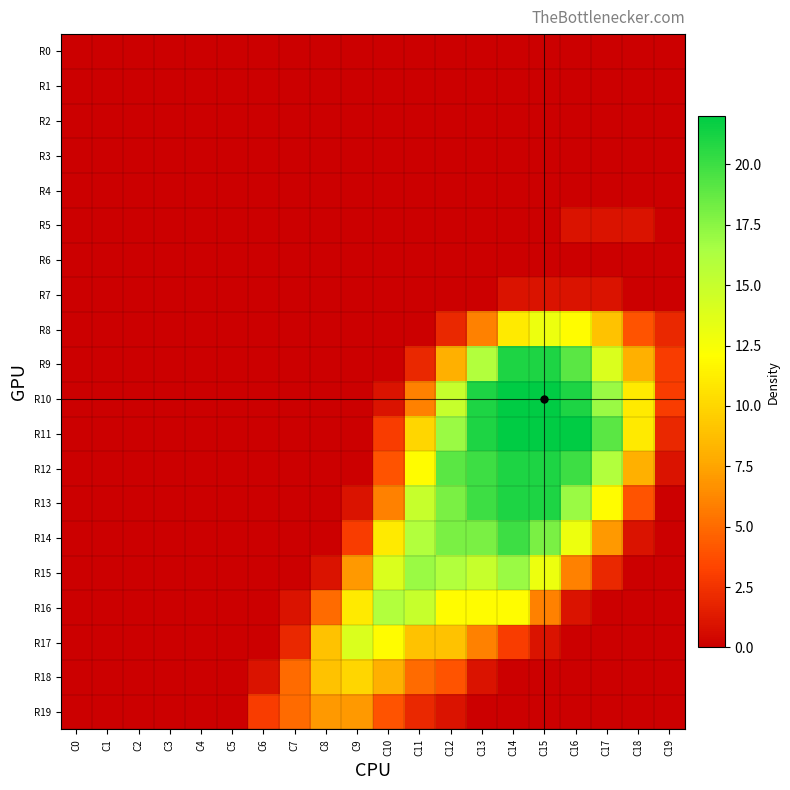

Reading left to right, what are all the values shown in this chart?

R0: C0=0	C1=0	C2=0	C3=0	C4=0	C5=0	C6=0	C7=0	C8=0	C9=0	C10=0	C11=0	C12=0	C13=0	C14=0	C15=0	C16=0	C17=0	C18=0	C19=0
R1: C0=0	C1=0	C2=0	C3=0	C4=0	C5=0	C6=0	C7=0	C8=0	C9=0	C10=0	C11=0	C12=0	C13=0	C14=0	C15=0	C16=0	C17=0	C18=0	C19=0
R2: C0=0	C1=0	C2=0	C3=0	C4=0	C5=0	C6=0	C7=0	C8=0	C9=0	C10=0	C11=0	C12=0	C13=0	C14=0	C15=0	C16=0	C17=0	C18=0	C19=0
R3: C0=0	C1=0	C2=0	C3=0	C4=0	C5=0	C6=0	C7=0	C8=0	C9=0	C10=0	C11=0	C12=0	C13=0	C14=0	C15=0	C16=0	C17=0	C18=0	C19=0
R4: C0=0	C1=0	C2=0	C3=0	C4=0	C5=0	C6=0	C7=0	C8=0	C9=0	C10=0	C11=0	C12=0	C13=0	C14=0	C15=0	C16=0	C17=0	C18=0	C19=0
R5: C0=0	C1=0	C2=0	C3=0	C4=0	C5=0	C6=0	C7=0	C8=0	C9=0	C10=0	C11=0	C12=0	C13=0	C14=0	C15=0	C16=1	C17=1	C18=1	C19=0
R6: C0=0	C1=0	C2=0	C3=0	C4=0	C5=0	C6=0	C7=0	C8=0	C9=0	C10=0	C11=0	C12=0	C13=0	C14=0	C15=0	C16=0	C17=0	C18=0	C19=0
R7: C0=0	C1=0	C2=0	C3=0	C4=0	C5=0	C6=0	C7=0	C8=0	C9=0	C10=0	C11=0	C12=0	C13=0	C14=1	C15=1	C16=1	C17=1	C18=0	C19=0
R8: C0=0	C1=0	C2=0	C3=0	C4=0	C5=0	C6=0	C7=0	C8=0	C9=0	C10=0	C11=0	C12=2	C13=6	C14=11	C15=13	C16=12	C17=9	C18=4	C19=2
R9: C0=0	C1=0	C2=0	C3=0	C4=0	C5=0	C6=0	C7=0	C8=0	C9=0	C10=0	C11=2	C12=8	C13=16	C14=21	C15=21	C16=19	C17=14	C18=8	C19=3
R10: C0=0	C1=0	C2=0	C3=0	C4=0	C5=0	C6=0	C7=0	C8=0	C9=0	C10=1	C11=6	C12=15	C13=21	C14=22	C15=22	C16=21	C17=17	C18=11	C19=3
R11: C0=0	C1=0	C2=0	C3=0	C4=0	C5=0	C6=0	C7=0	C8=0	C9=0	C10=3	C11=10	C12=17	C13=21	C14=22	C15=22	C16=22	C17=19	C18=11	C19=2
R12: C0=0	C1=0	C2=0	C3=0	C4=0	C5=0	C6=0	C7=0	C8=0	C9=0	C10=4	C11=12	C12=19	C13=20	C14=21	C15=21	C16=20	C17=16	C18=8	C19=1
R13: C0=0	C1=0	C2=0	C3=0	C4=0	C5=0	C6=0	C7=0	C8=0	C9=1	C10=6	C11=15	C12=18	C13=20	C14=21	C15=21	C16=17	C17=12	C18=4	C19=0
R14: C0=0	C1=0	C2=0	C3=0	C4=0	C5=0	C6=0	C7=0	C8=0	C9=3	C10=11	C11=16	C12=18	C13=18	C14=20	C15=18	C16=13	C17=7	C18=1	C19=0
R15: C0=0	C1=0	C2=0	C3=0	C4=0	C5=0	C6=0	C7=0	C8=1	C9=7	C10=14	C11=17	C12=16	C13=15	C14=17	C15=13	C16=6	C17=2	C18=0	C19=0
R16: C0=0	C1=0	C2=0	C3=0	C4=0	C5=0	C6=0	C7=1	C8=5	C9=11	C10=16	C11=15	C12=12	C13=12	C14=12	C15=6	C16=1	C17=0	C18=0	C19=0
R17: C0=0	C1=0	C2=0	C3=0	C4=0	C5=0	C6=0	C7=2	C8=9	C9=14	C10=12	C11=9	C12=9	C13=6	C14=3	C15=1	C16=0	C17=0	C18=0	C19=0
R18: C0=0	C1=0	C2=0	C3=0	C4=0	C5=0	C6=1	C7=5	C8=9	C9=10	C10=8	C11=5	C12=4	C13=1	C14=0	C15=0	C16=0	C17=0	C18=0	C19=0
R19: C0=0	C1=0	C2=0	C3=0	C4=0	C5=0	C6=3	C7=5	C8=7	C9=7	C10=4	C11=2	C12=1	C13=0	C14=0	C15=0	C16=0	C17=0	C18=0	C19=0